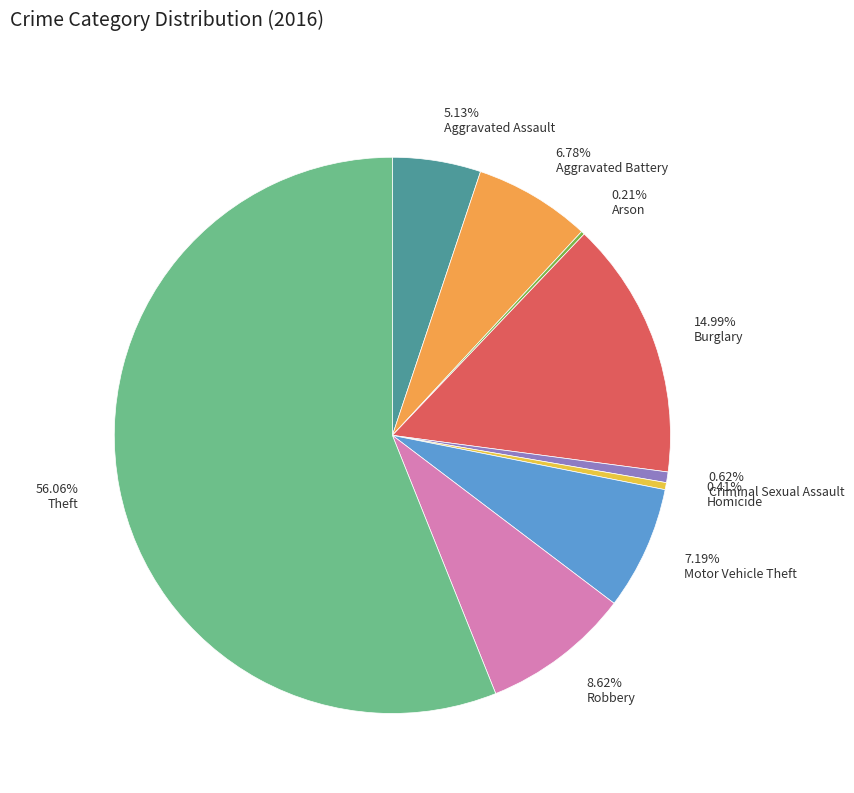

What is the majority slice?

56.06% Theft